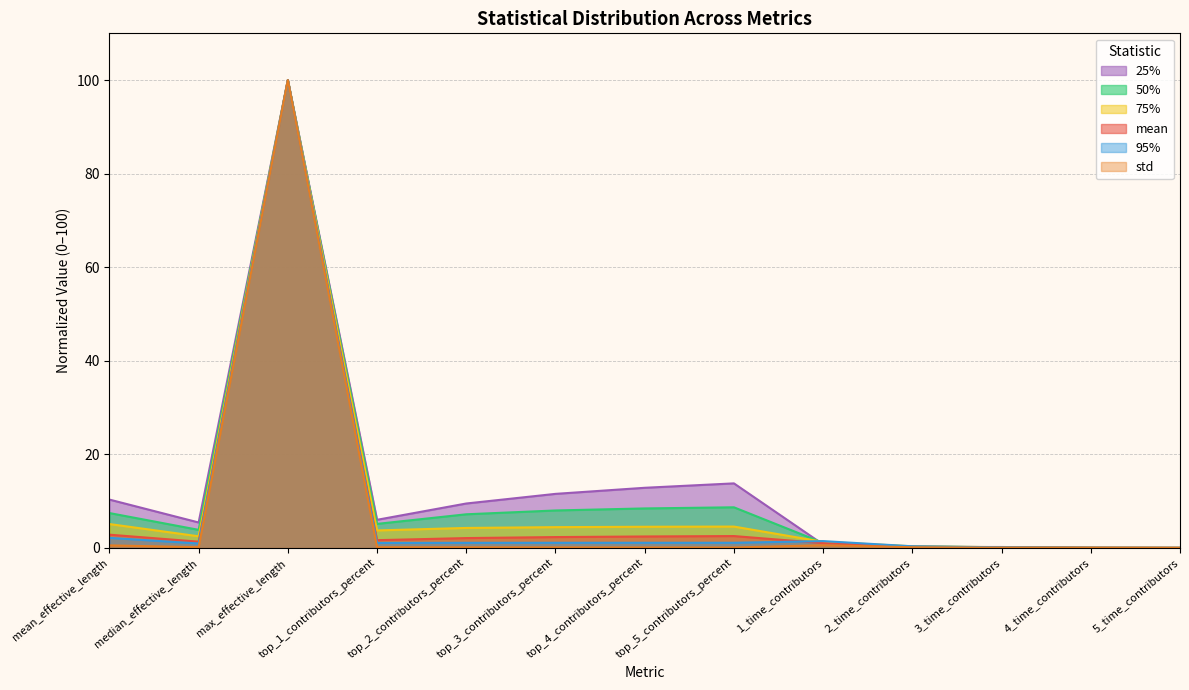

At which label does std reach its minimum?

5_time_contributors